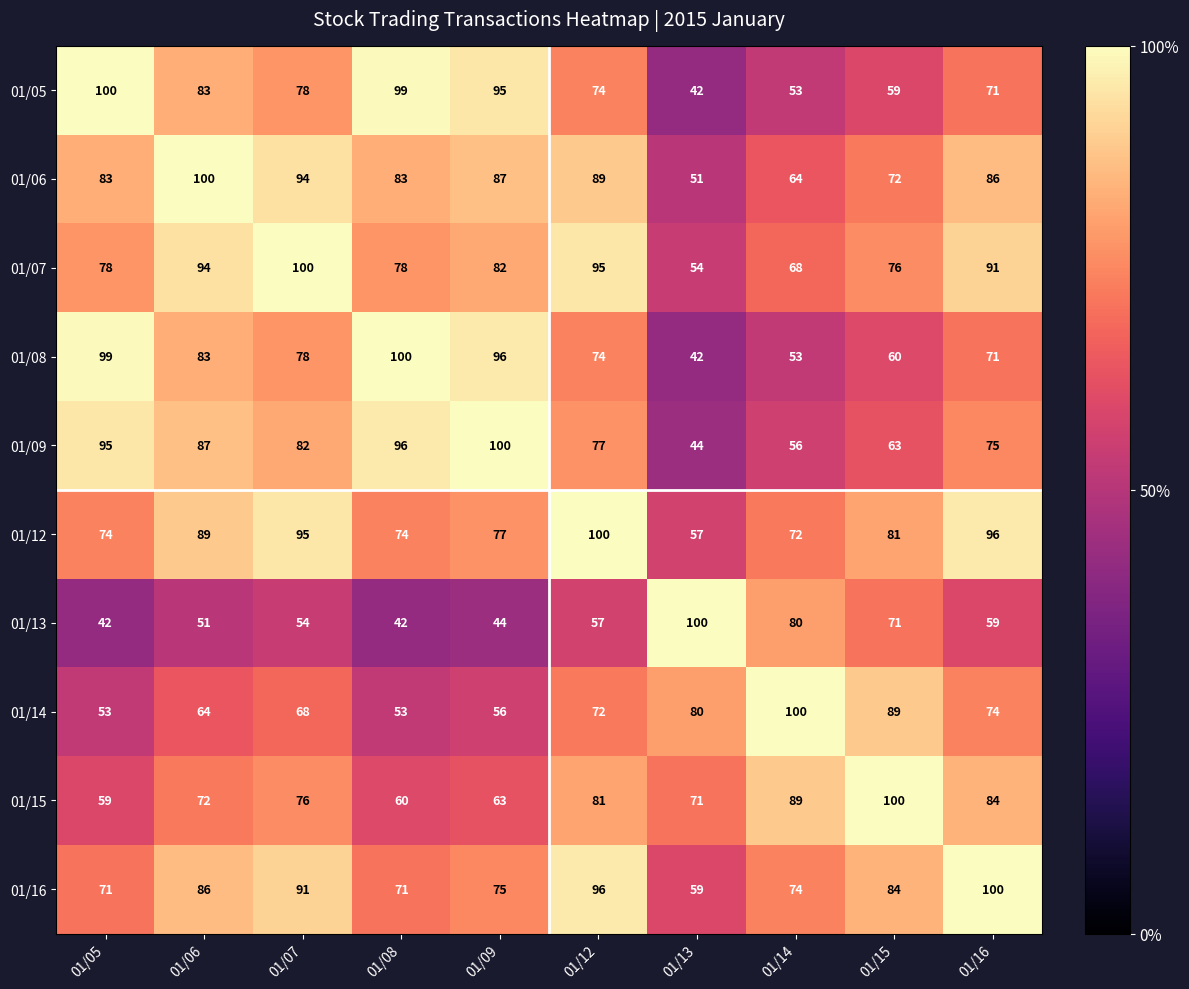

At 01/05, list the series in order from smallest to largest.

01/13, 01/14, 01/15, 01/16, 01/12, 01/07, 01/06, 01/09, 01/08, 01/05